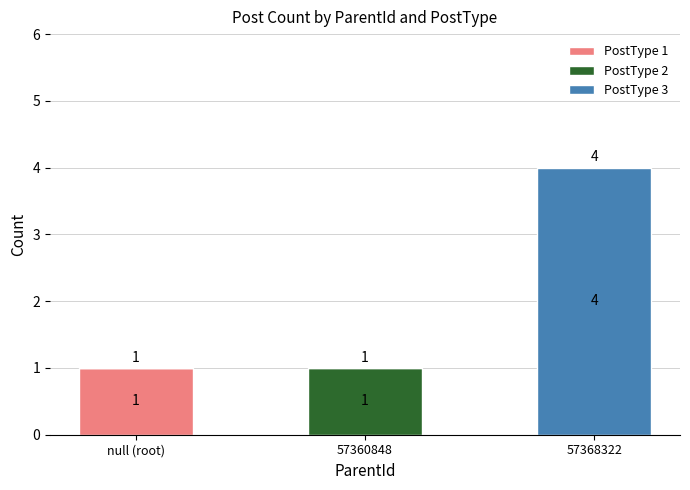

What are all the series names shown in the legend?

PostType 1, PostType 2, PostType 3